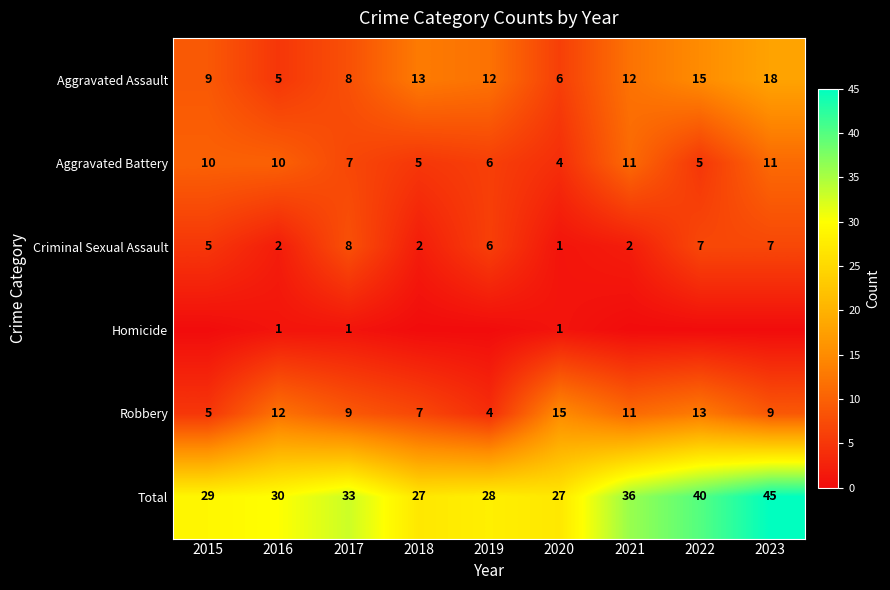

True or false: Aggravated Battery has a value of 6 at 2019.

True